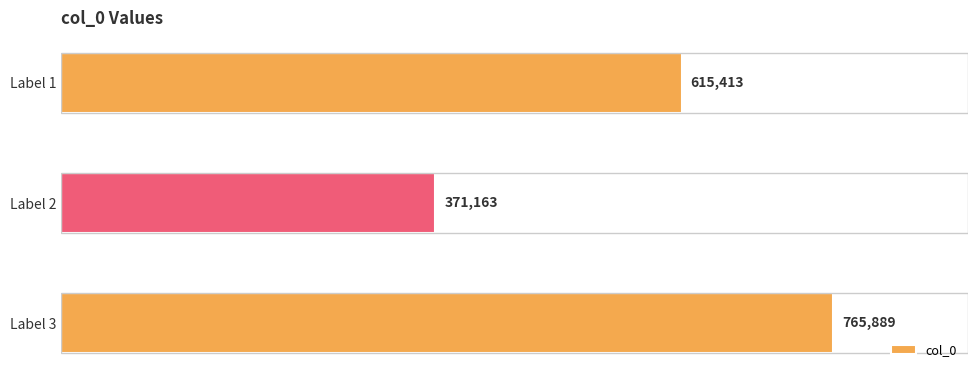

What is the difference between the maximum and minimum values?

394726